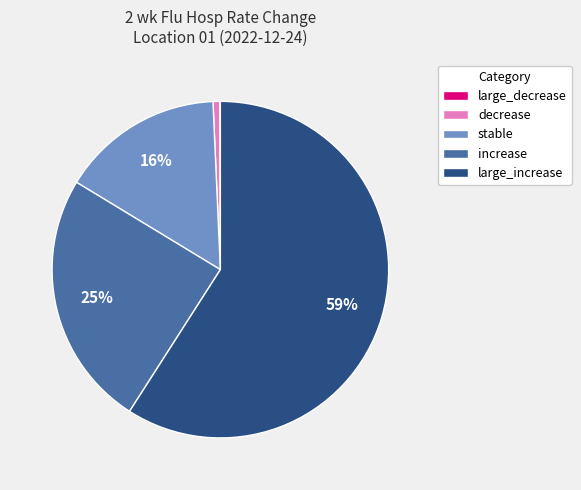

Which has a higher value, increase or decrease?

increase